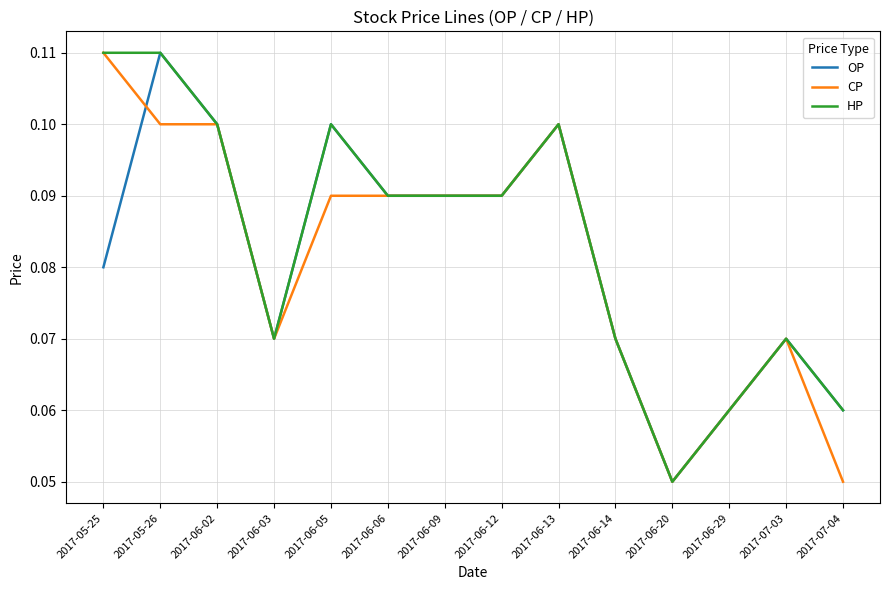

True or false: CP and OP cross at least once.

True